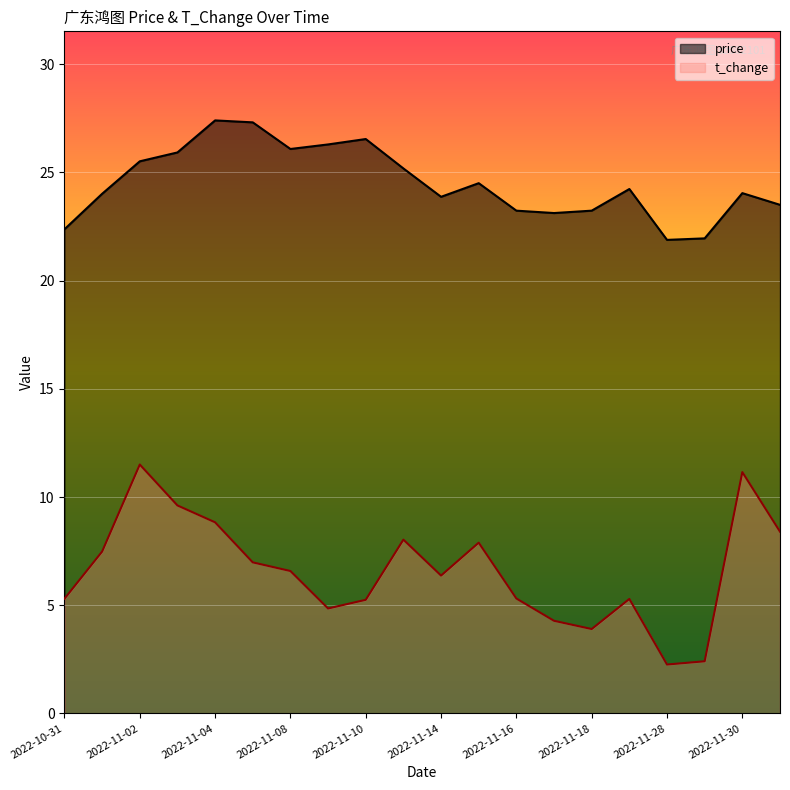

What is the sum of all t_change values?

131.7